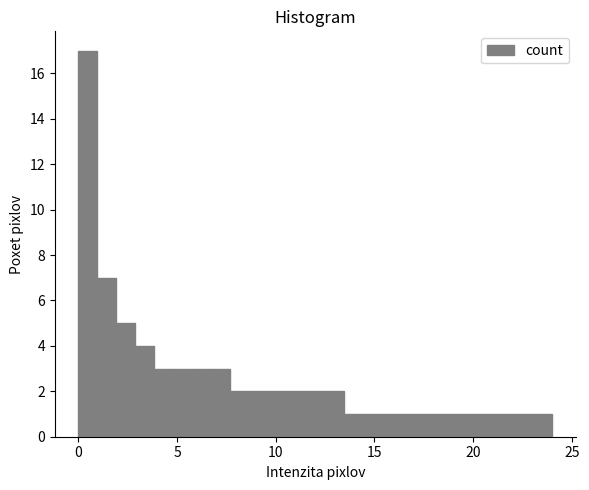

Read against the x-axis, roughly where is the centre of the tallest bar?

0.5